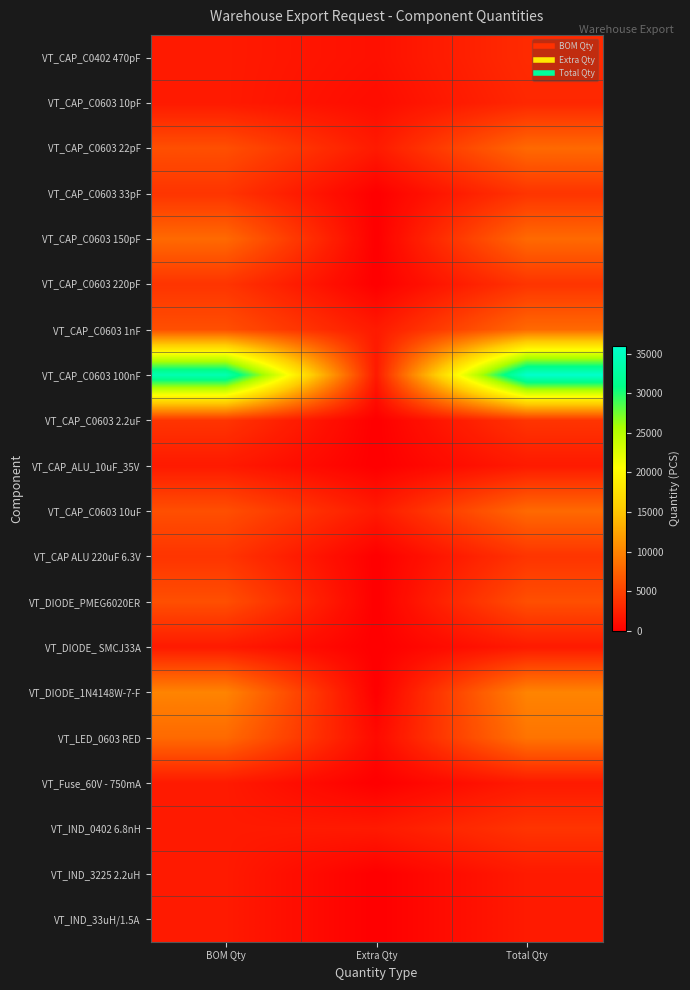

What is the total value across all series at BOM Qty?

116000